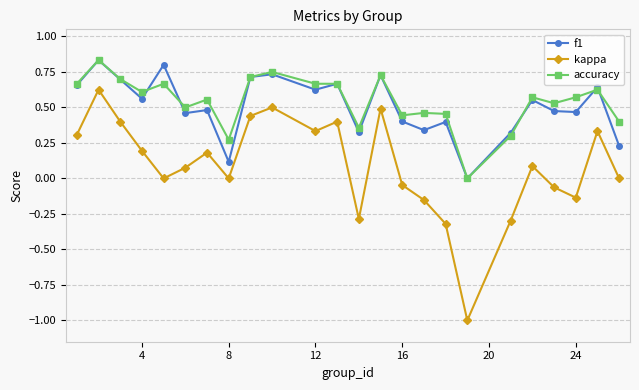

True or false: f1 and accuracy cross at least once.

True